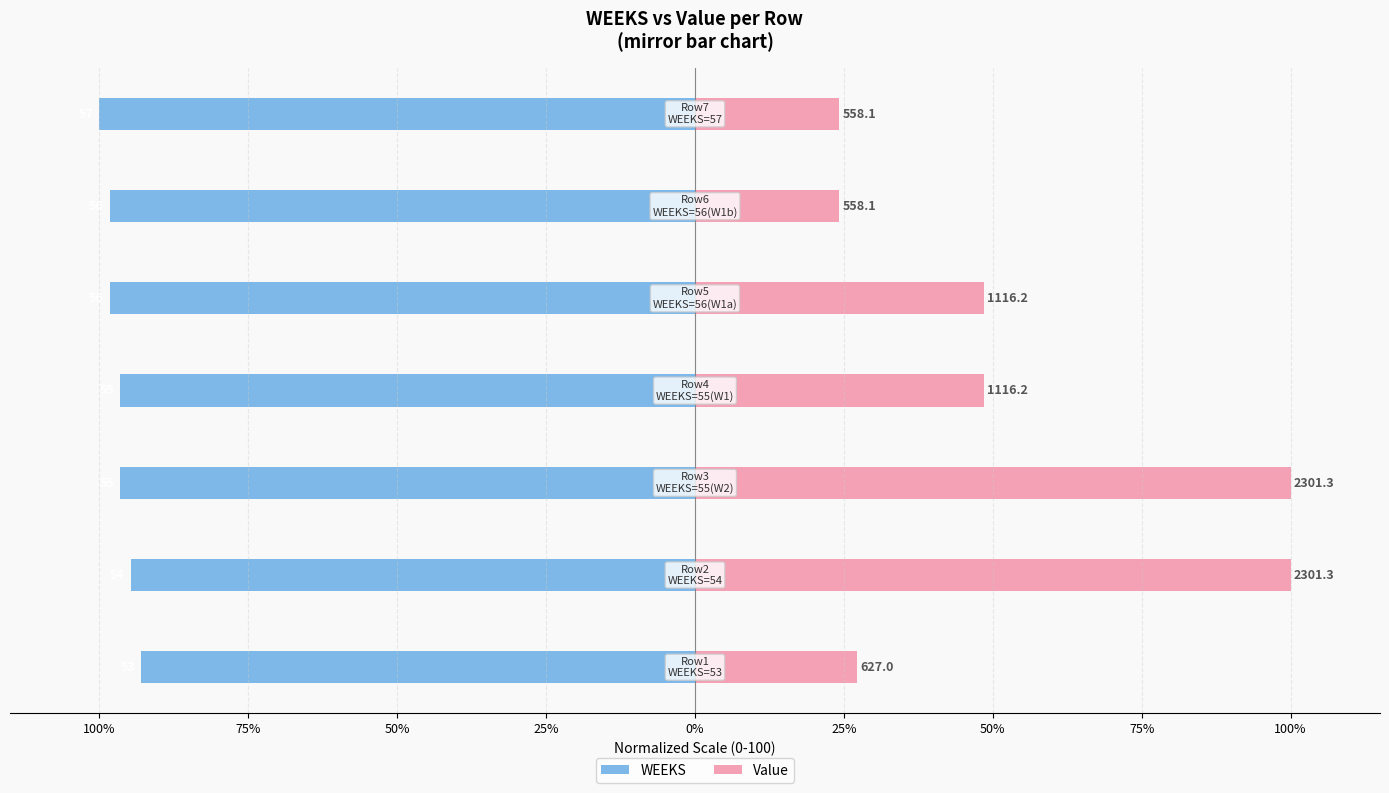

The value of Value at 75% is 100.0. True or false?

True